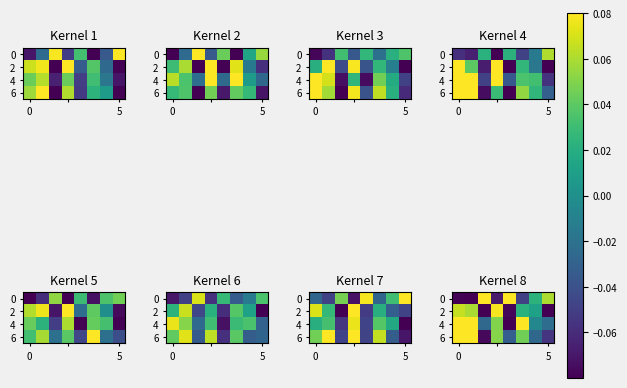

Is it true that 2 equals 0.1 at 0?

True